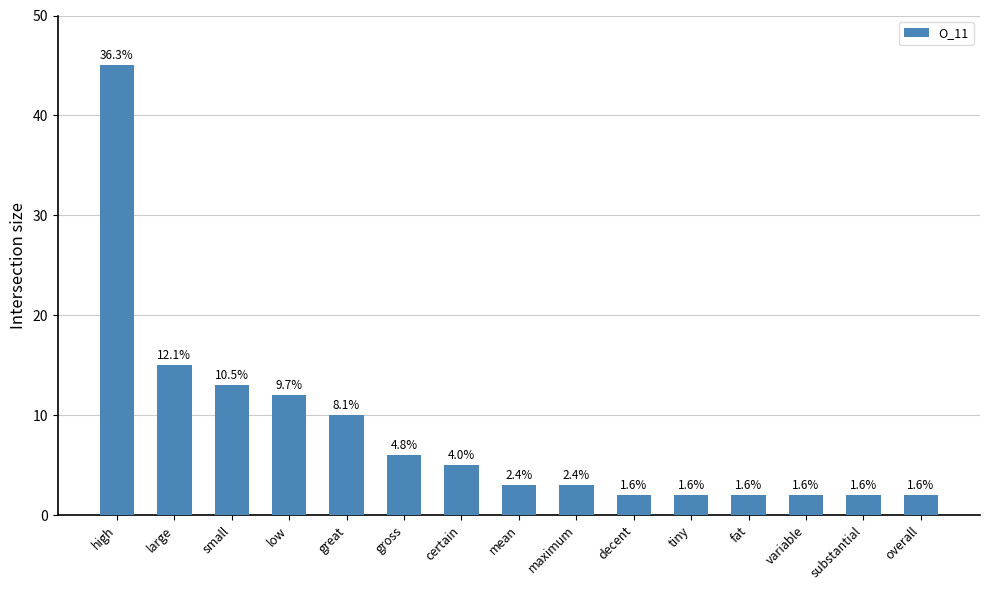

Rank the categories by value from lowest to highest.

decent, tiny, fat, variable, substantial, overall, mean, maximum, certain, gross, great, low, small, large, high